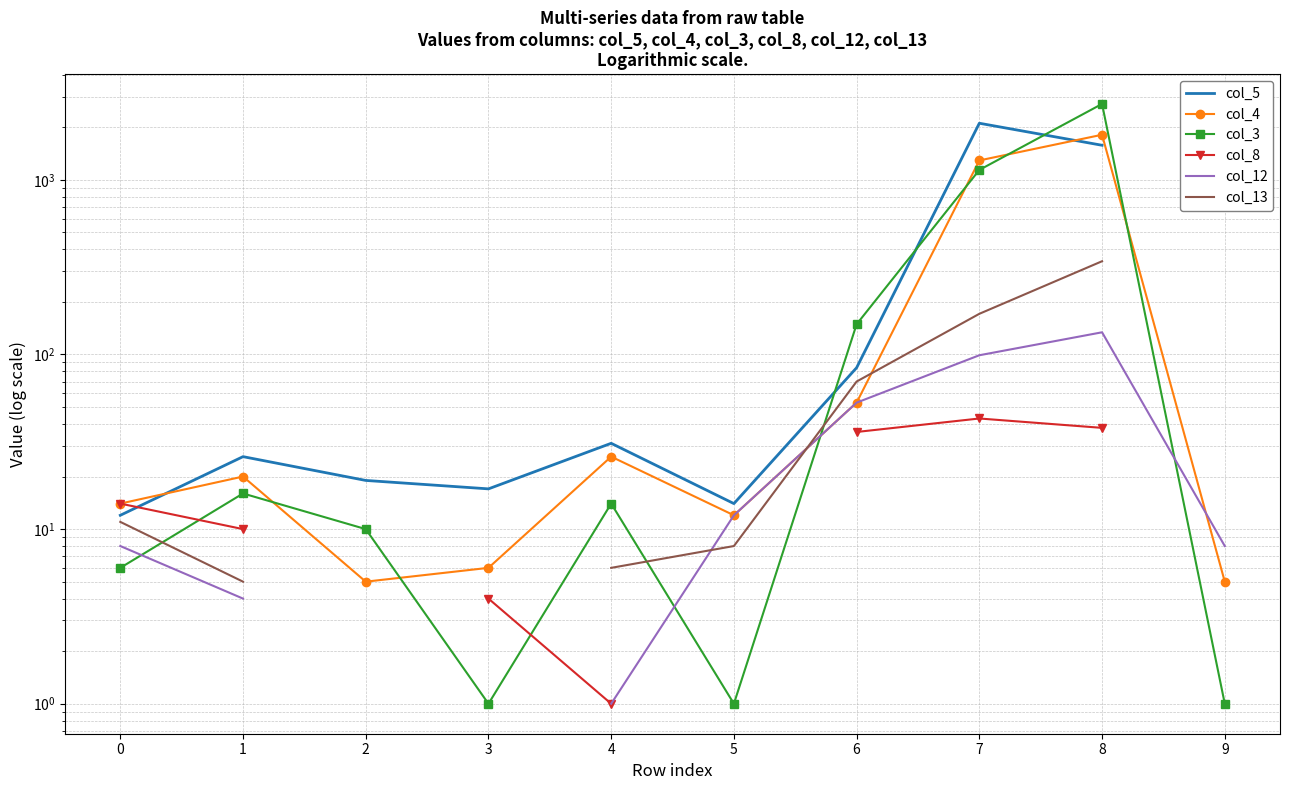

The value of col_12 at 0 is 8.0. True or false?

True